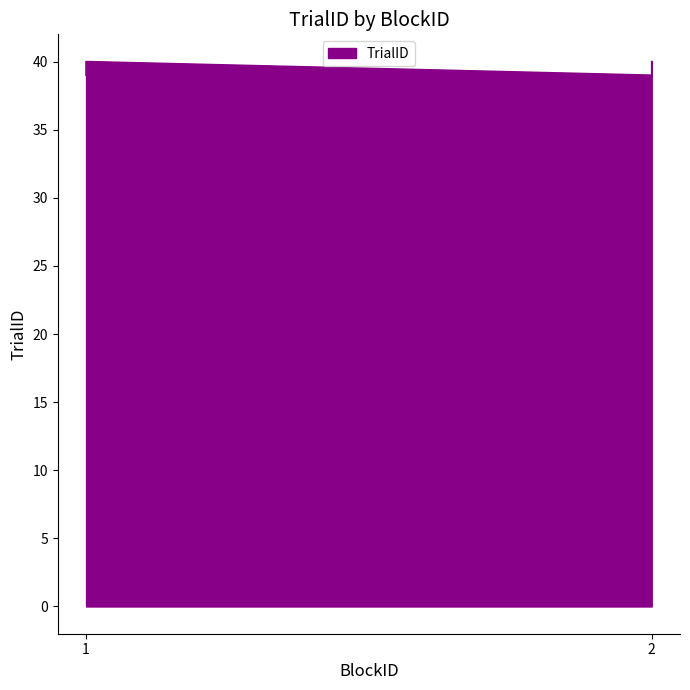

What is the ratio of the value at 2 to the value at 1?

1.0